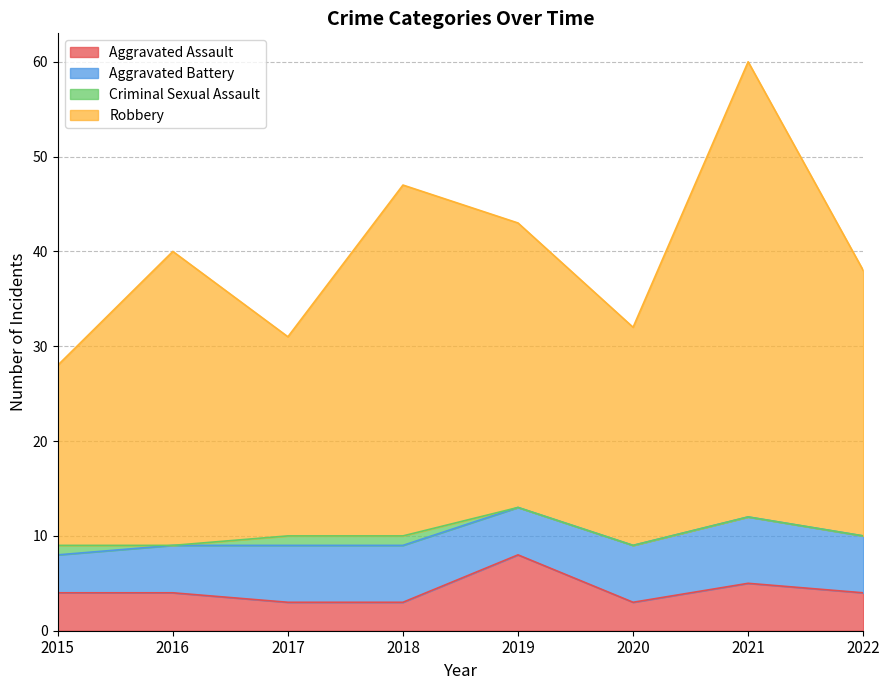

What is the minimum value for Aggravated Assault?

3